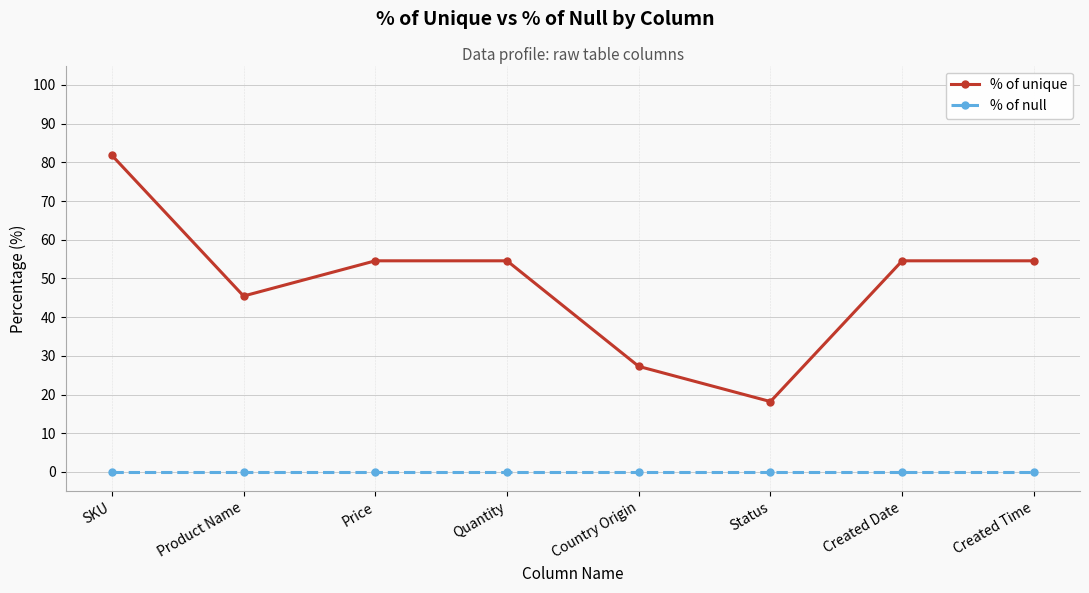

True or false: % of null and % of unique cross at least once.

False